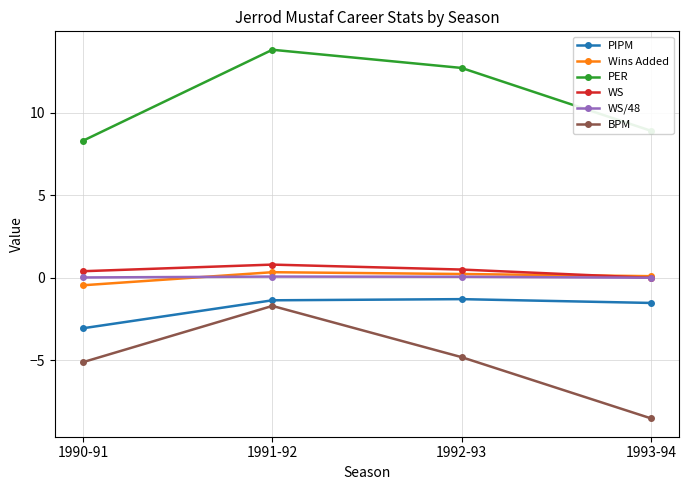

Is it true that PIPM equals -0.7 at 1993-94?

False